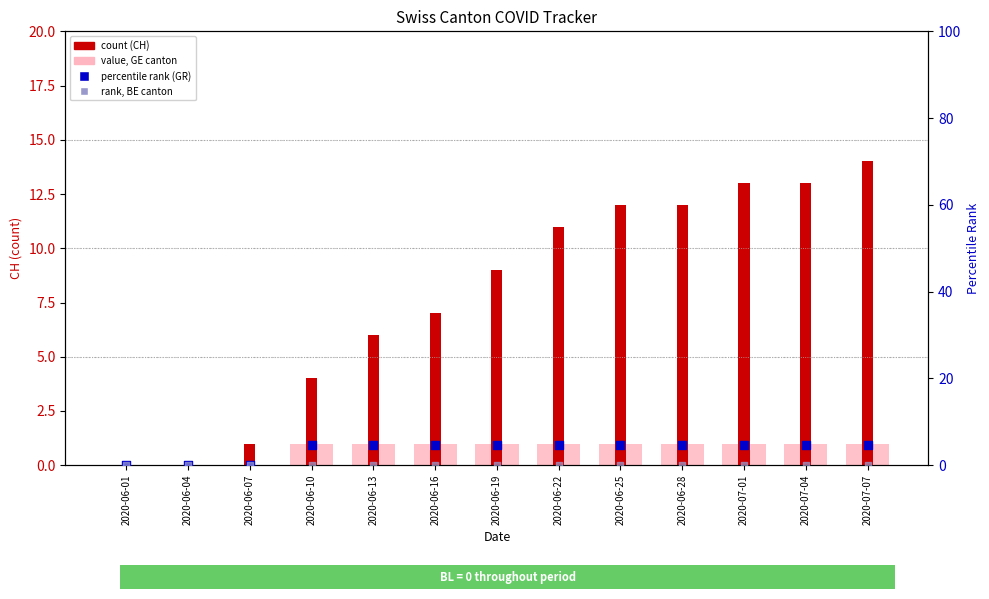

At how many categories does at least one series exceed 12?

3